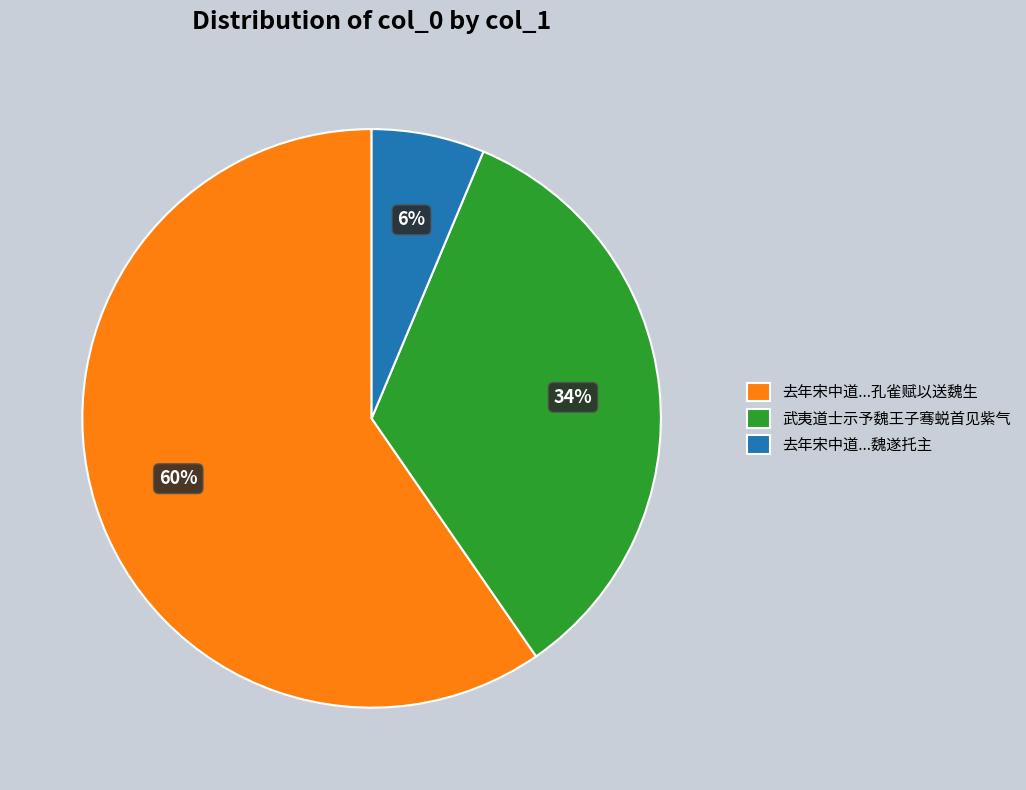

To the nearest percent, what is the average slice percentage?

33%